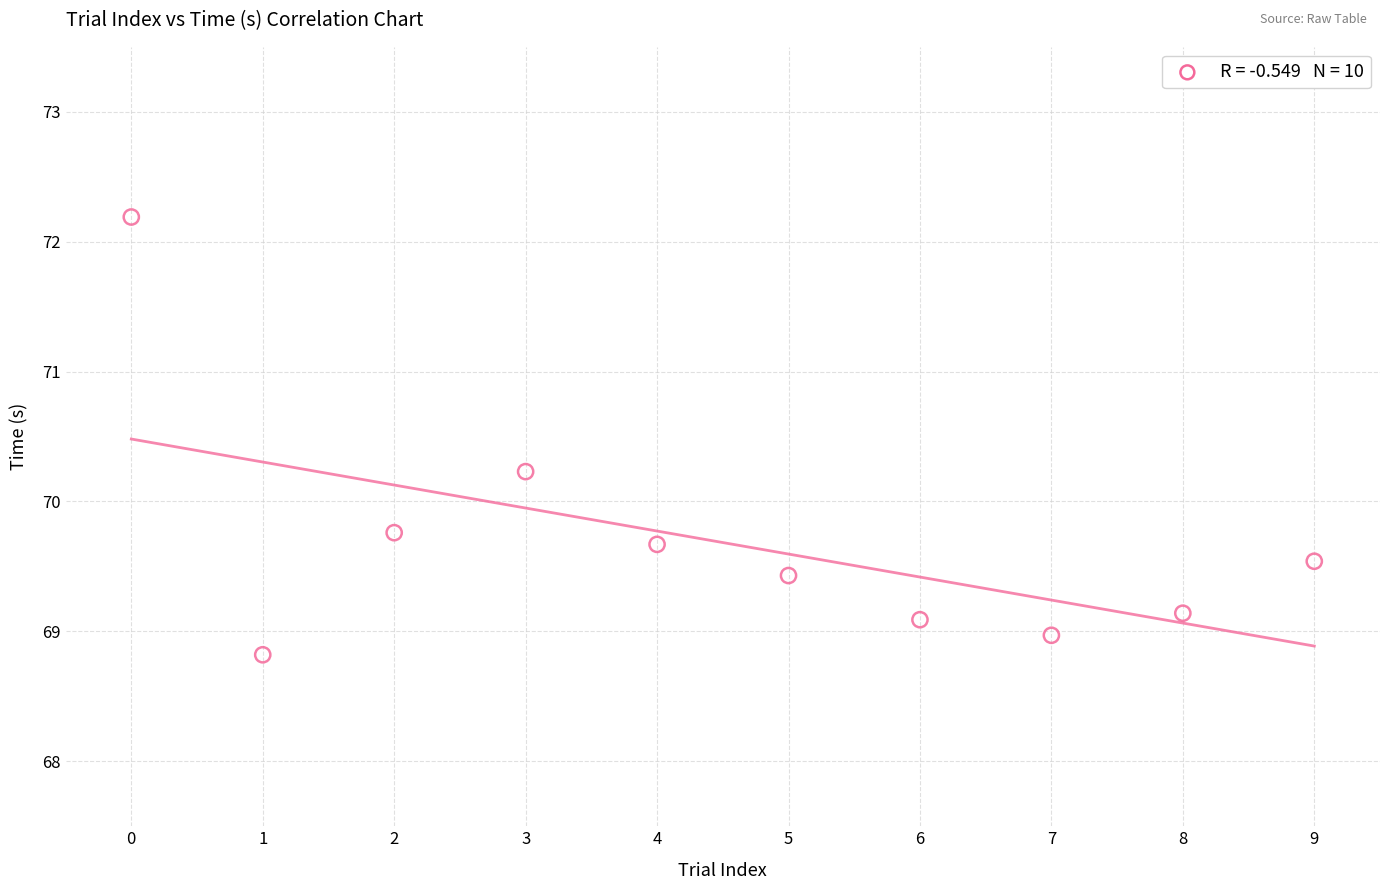

What is the average Y value?

69.7